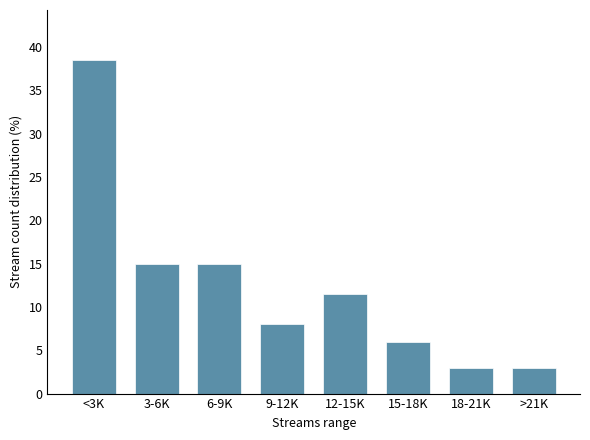

Reading left to right, what are all the values shown in this chart?

38.5	15.0	15.0	8.0	11.5	6.0	3.0	3.0